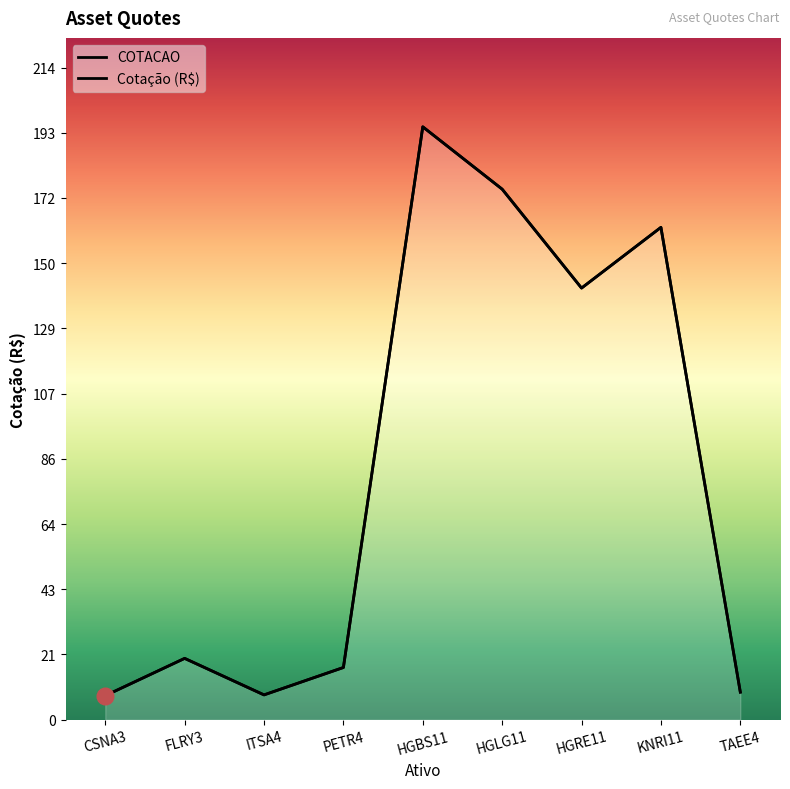

True or false: COTACAO has a value of 73.7 at HGRE11.

False